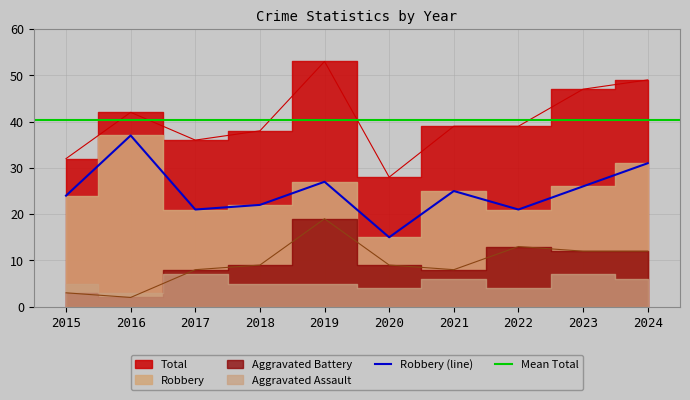

Is it true that Robbery (line) equals 21 at 2022?

True